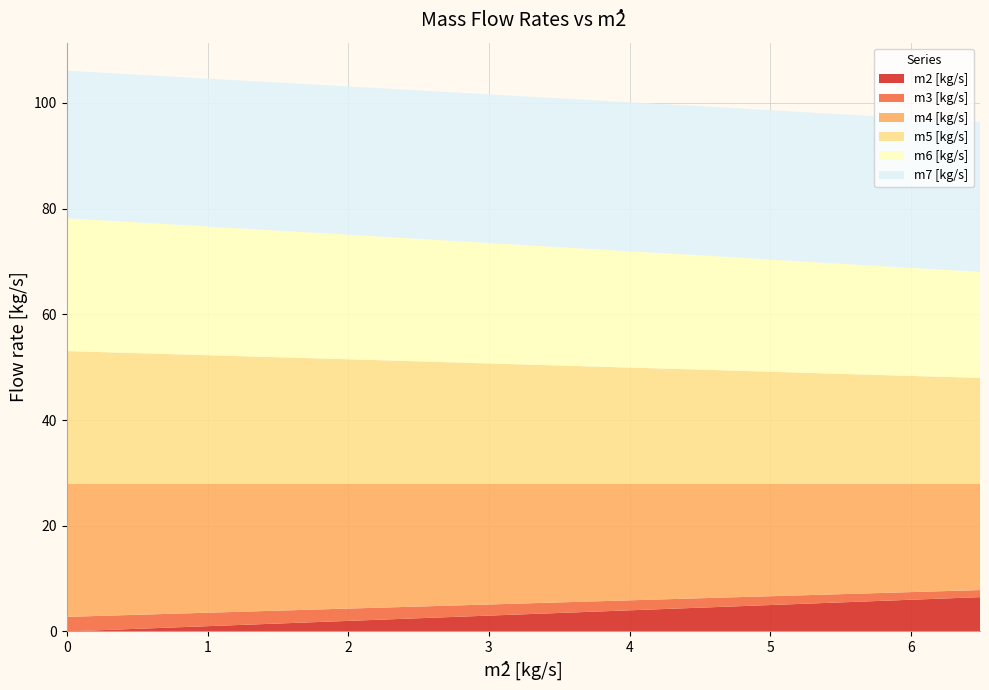

Reading right to left, transcribe all the data shown in this chart.

m2 [kg/s]: 6.5	5.8	5.2	4.5	3.9	3.2	2.6	1.9	1.3	0.7	0.0
m3 [kg/s]: 1.3	1.5	1.6	1.8	1.9	2.0	2.2	2.3	2.5	2.6	2.8
m4 [kg/s]: 20.1	20.6	21.1	21.6	22.1	22.6	23.1	23.6	24.1	24.6	25.1
m5 [kg/s]: 20.1	20.6	21.1	21.6	22.1	22.6	23.1	23.6	24.1	24.6	25.1
m6 [kg/s]: 20.1	20.6	21.1	21.6	22.1	22.6	23.1	23.6	24.1	24.6	25.1
m7 [kg/s]: 28.4	28.3	28.3	28.2	28.2	28.1	28.1	28.0	28.0	27.9	27.9